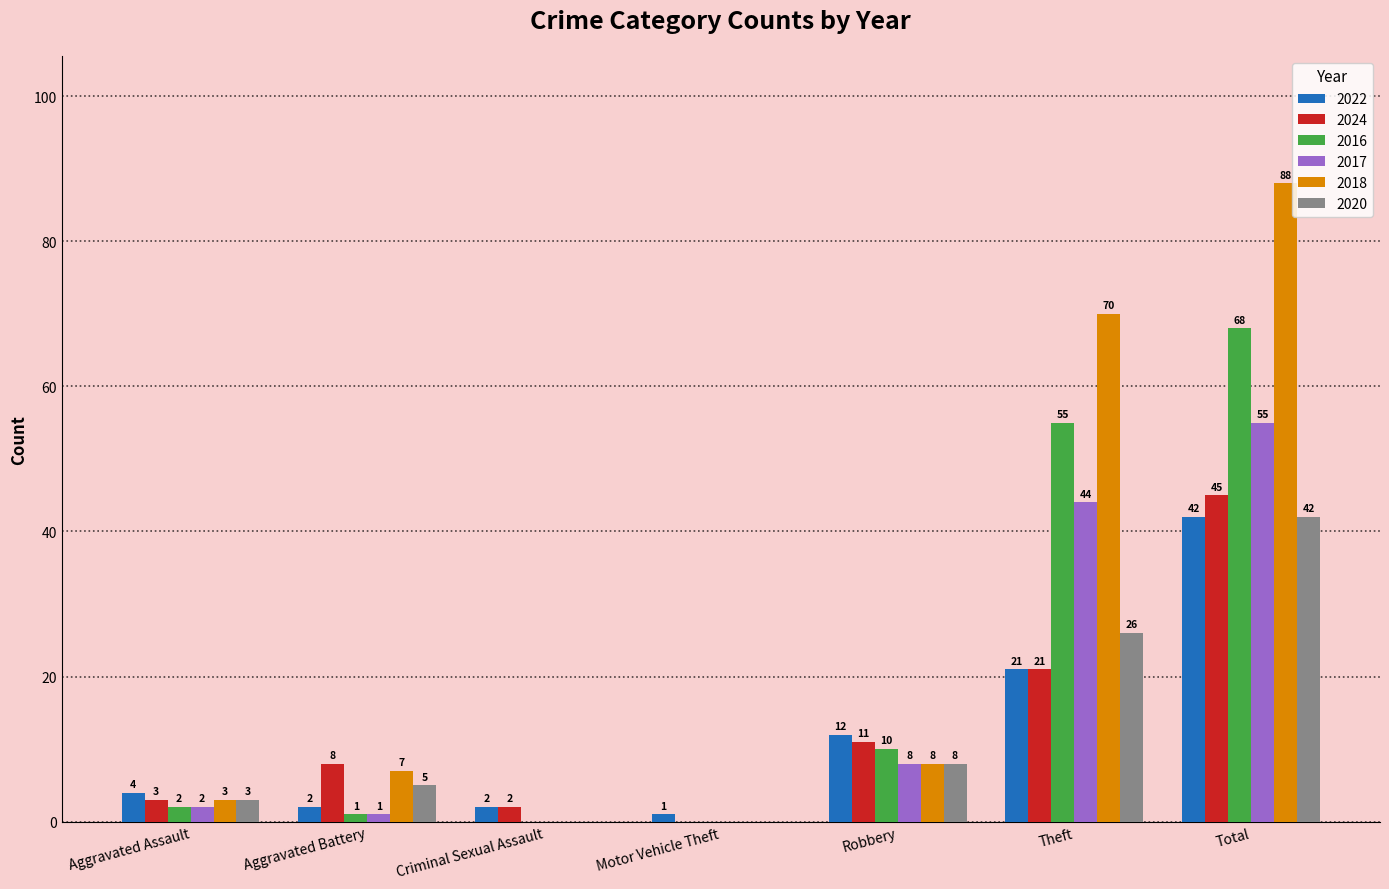

What is the total value across all series at Theft?

237